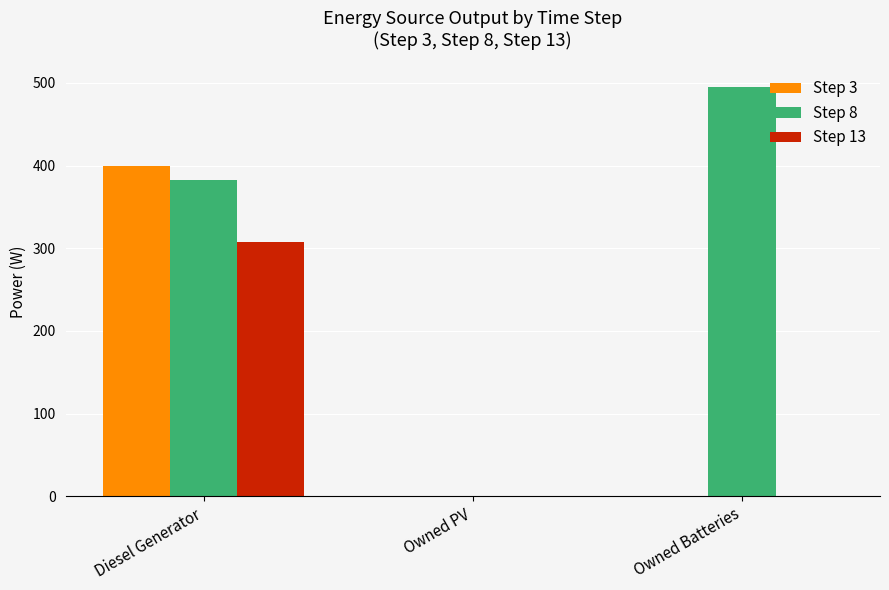

What is the sum of all Step 3 values?

400.0